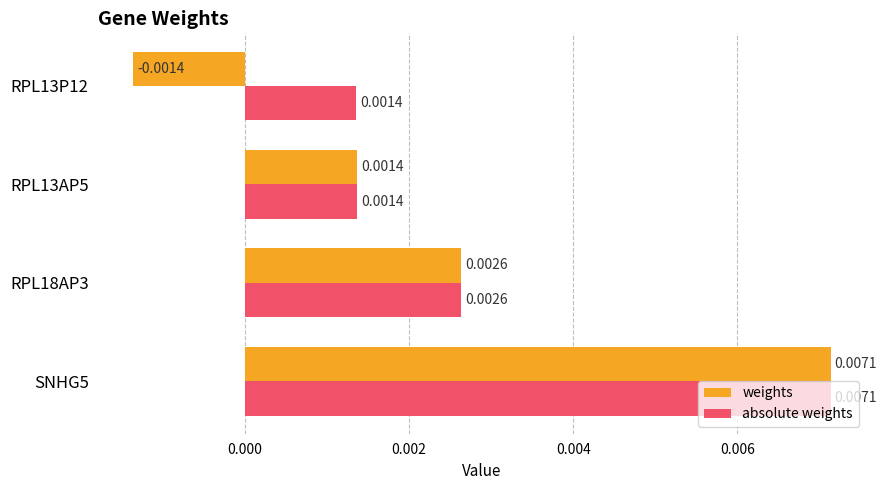

Which series has the widest spread of values?

weights